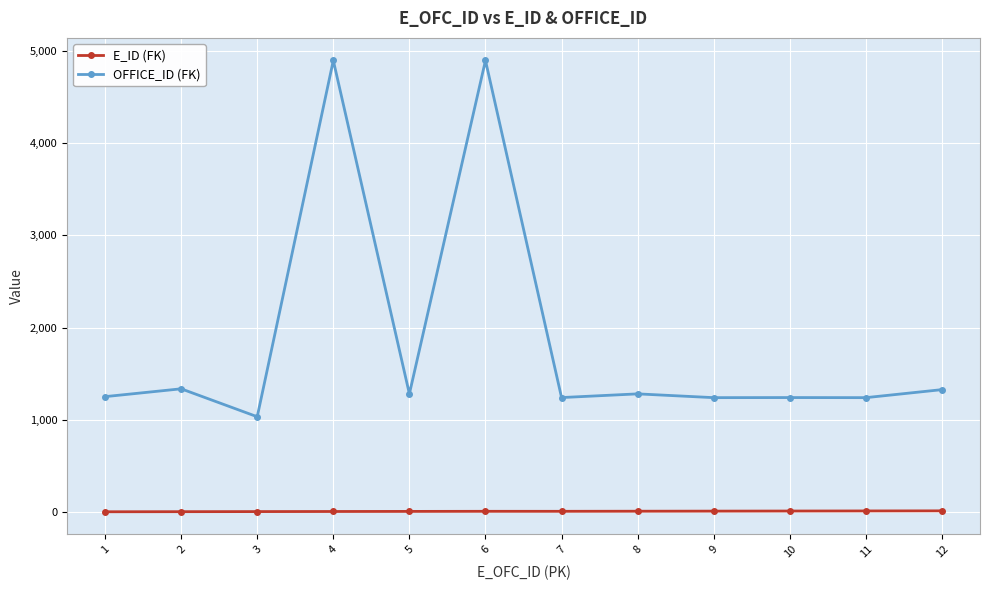

Rank the series by their average value, from lowest to highest.

E_ID (FK), OFFICE_ID (FK)